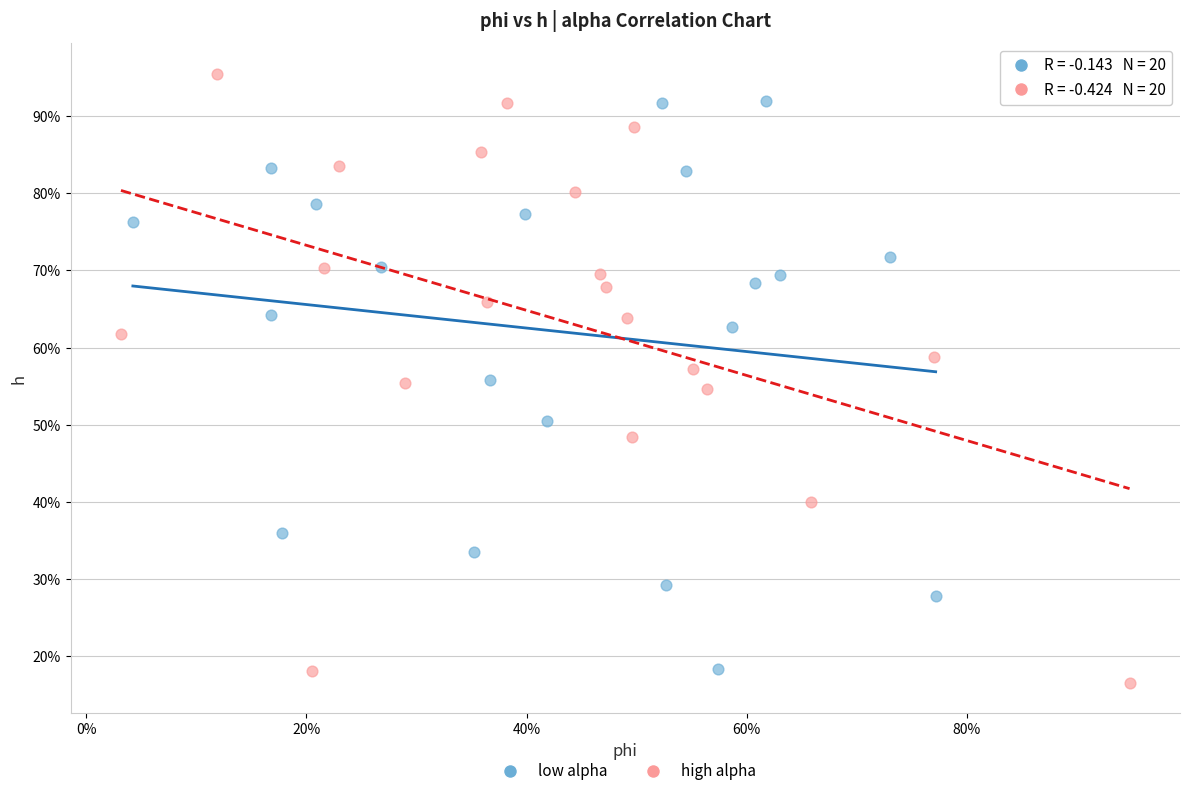

What are all the series names shown in the legend?

low alpha, high alpha